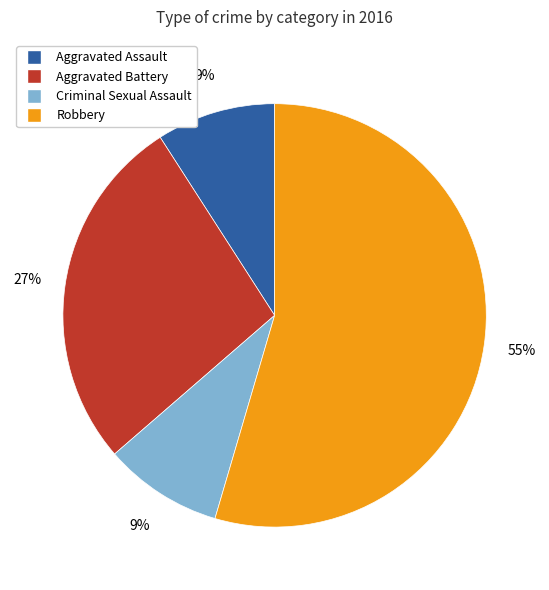

Is it true that Aggravated Battery is 13% of the pie?

False